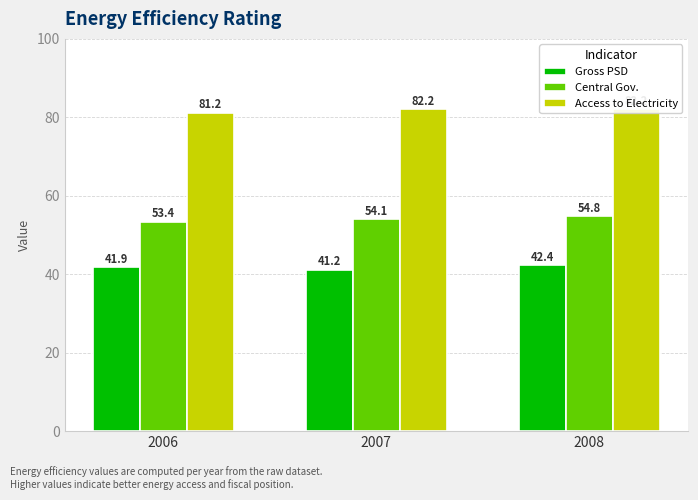

What is the spread (max minus min) of values at 2006?

39.3